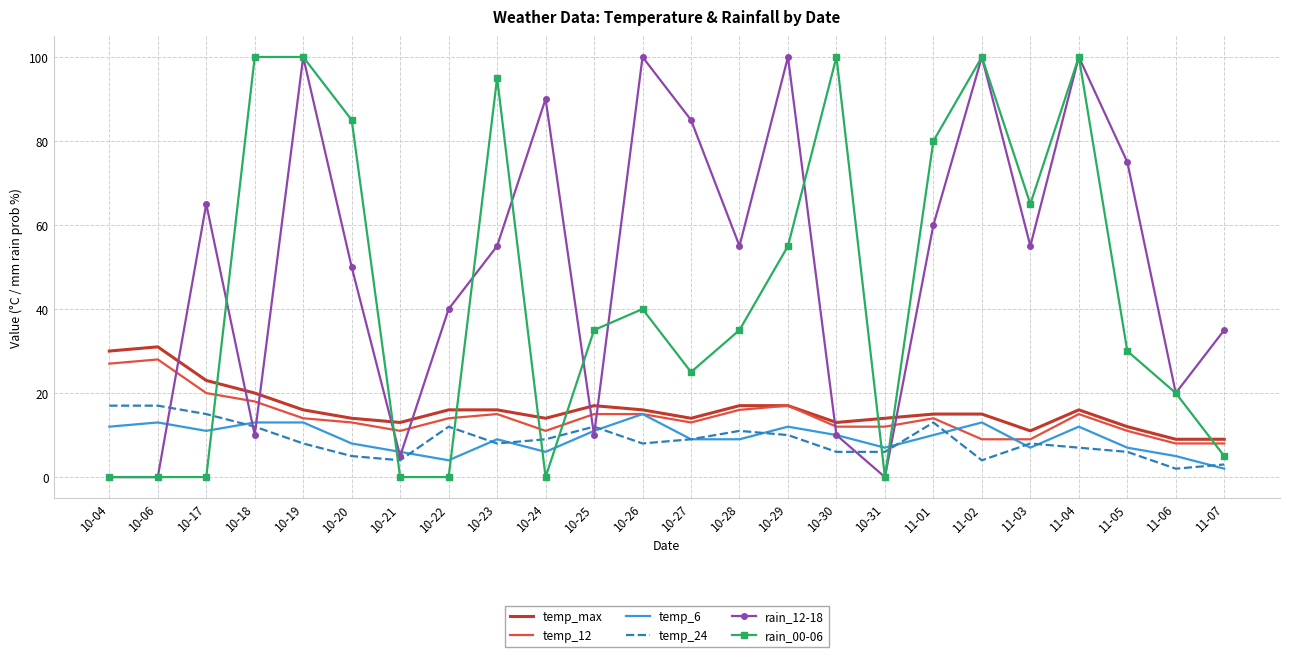

Which series has the largest total across all categories?

rain_12-18